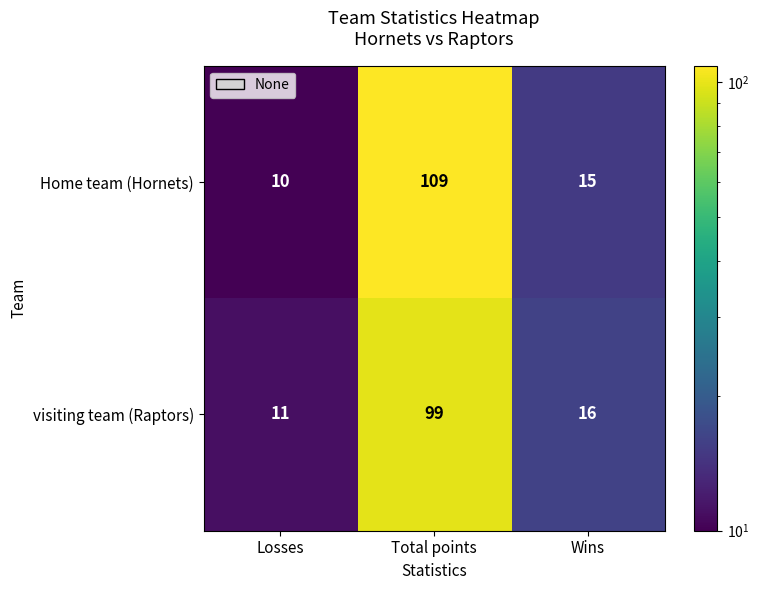

What is the difference between the Home team (Hornets) values at Losses and Total points?

99